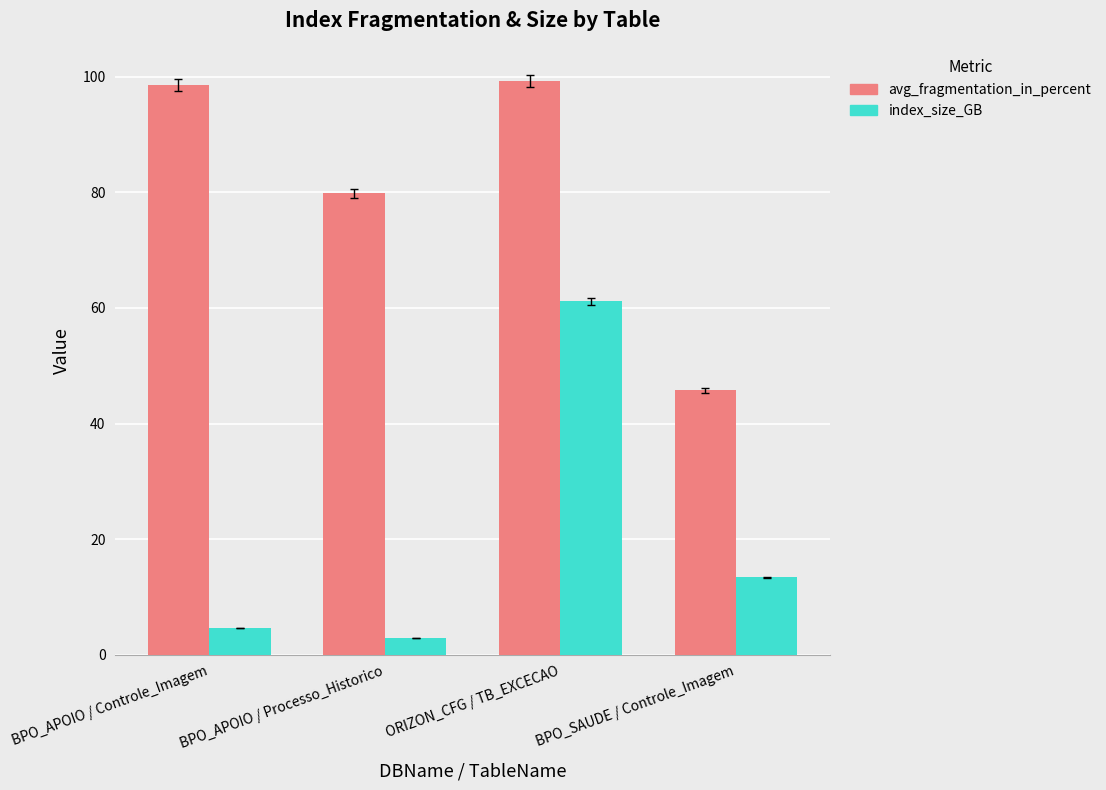

What is the approximate value of index_size_GB at ORIZON_CFG / TB_EXCECAO?

61.2